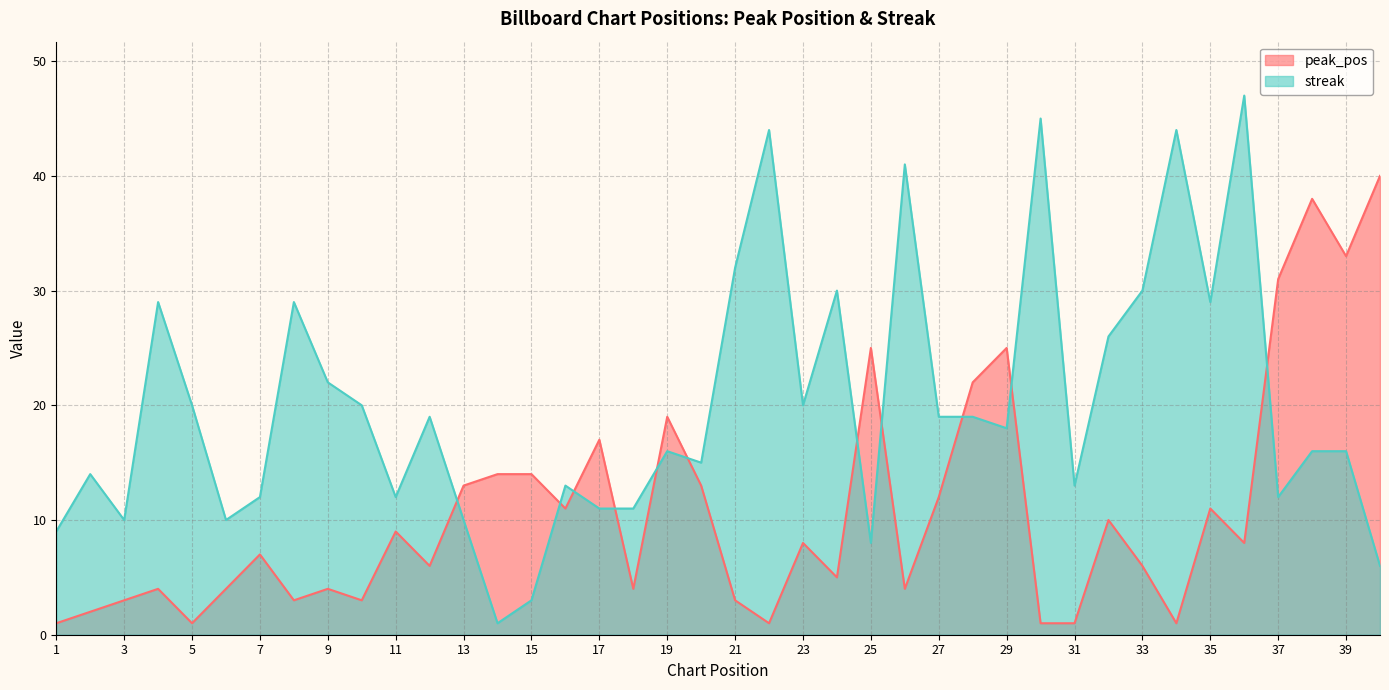

True or false: peak_pos and streak cross at least once.

True